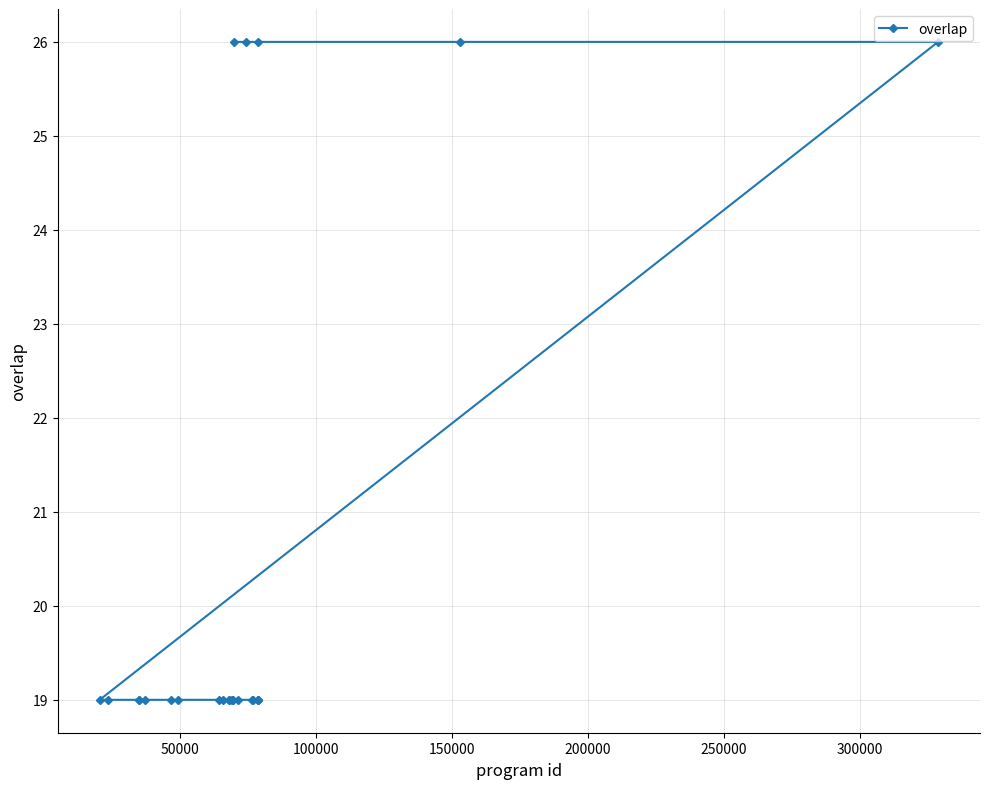

What is the smallest value displayed?

19